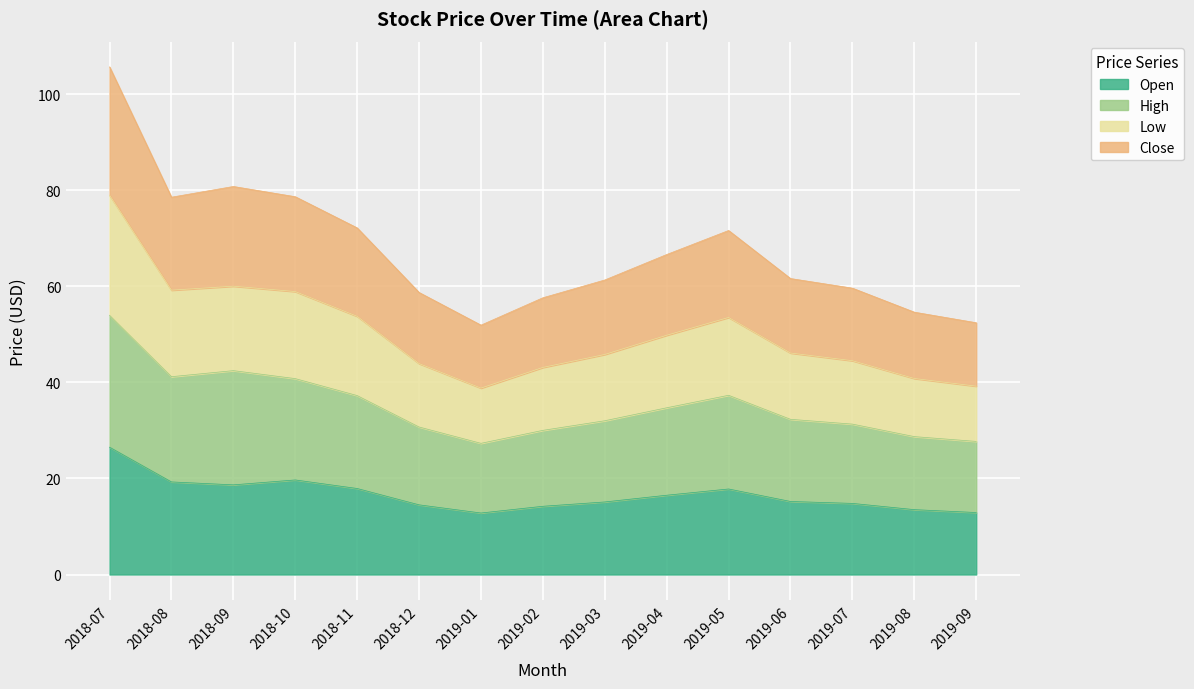

How many values in the Open series exceed 15?

9